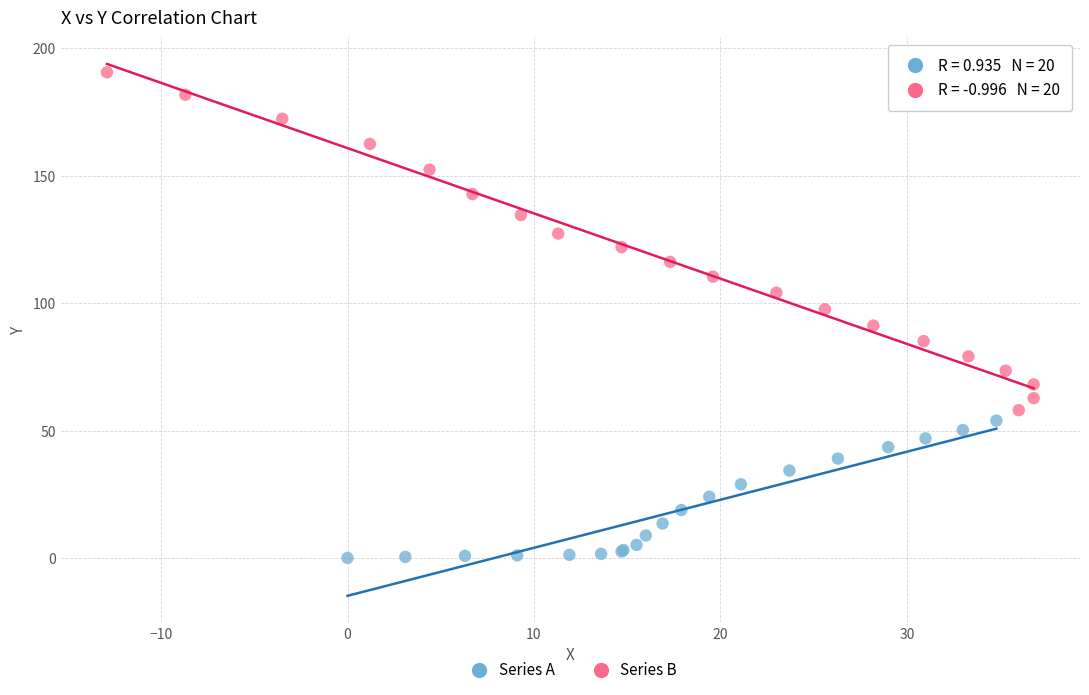

Which series has the largest Y range (max minus min)?

Series B